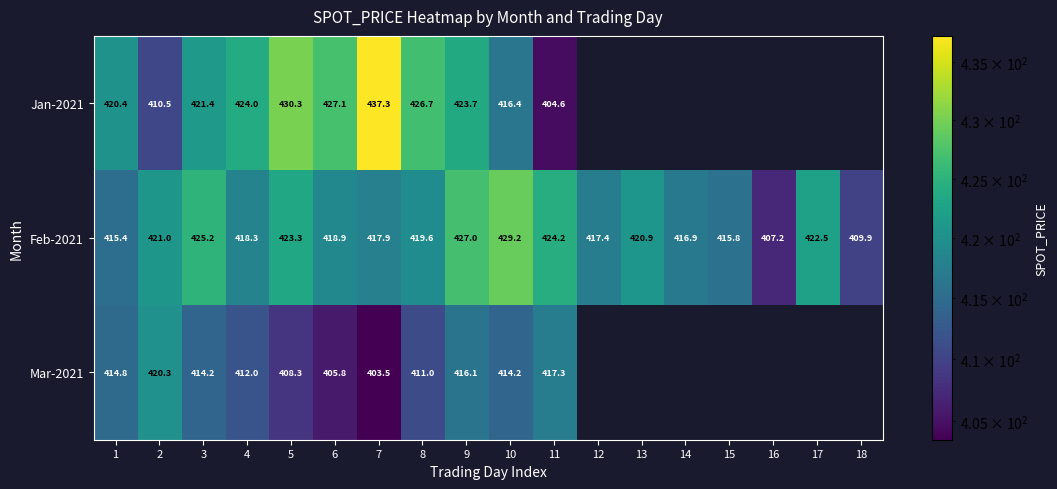

What is the difference between the second highest and minimum values in the Feb-2021 series?

19.8